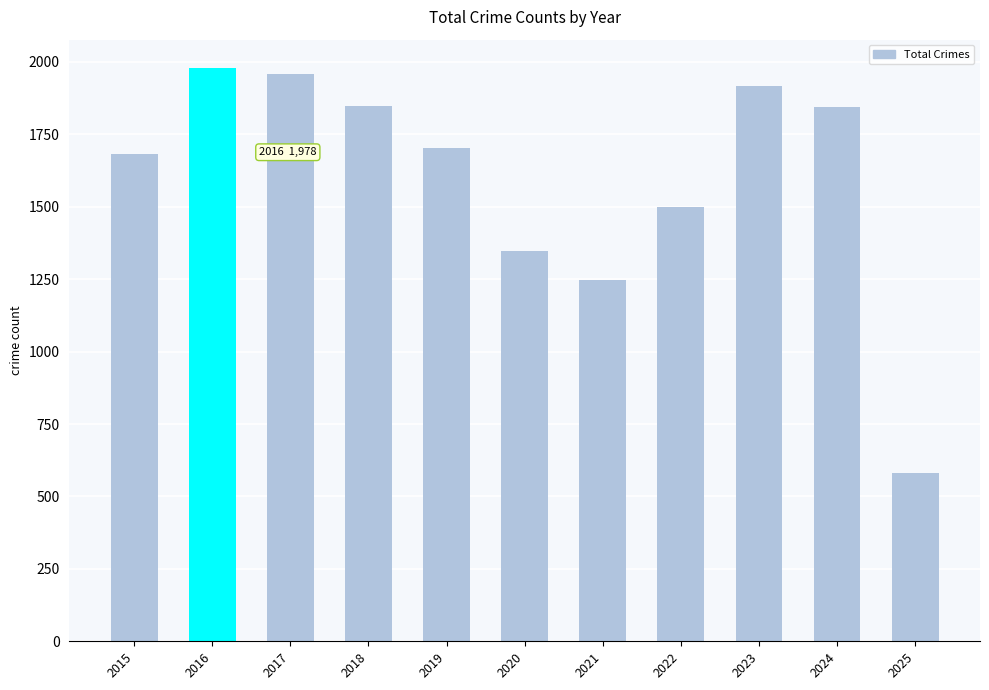

At which label is the value closest to 1279?

2021